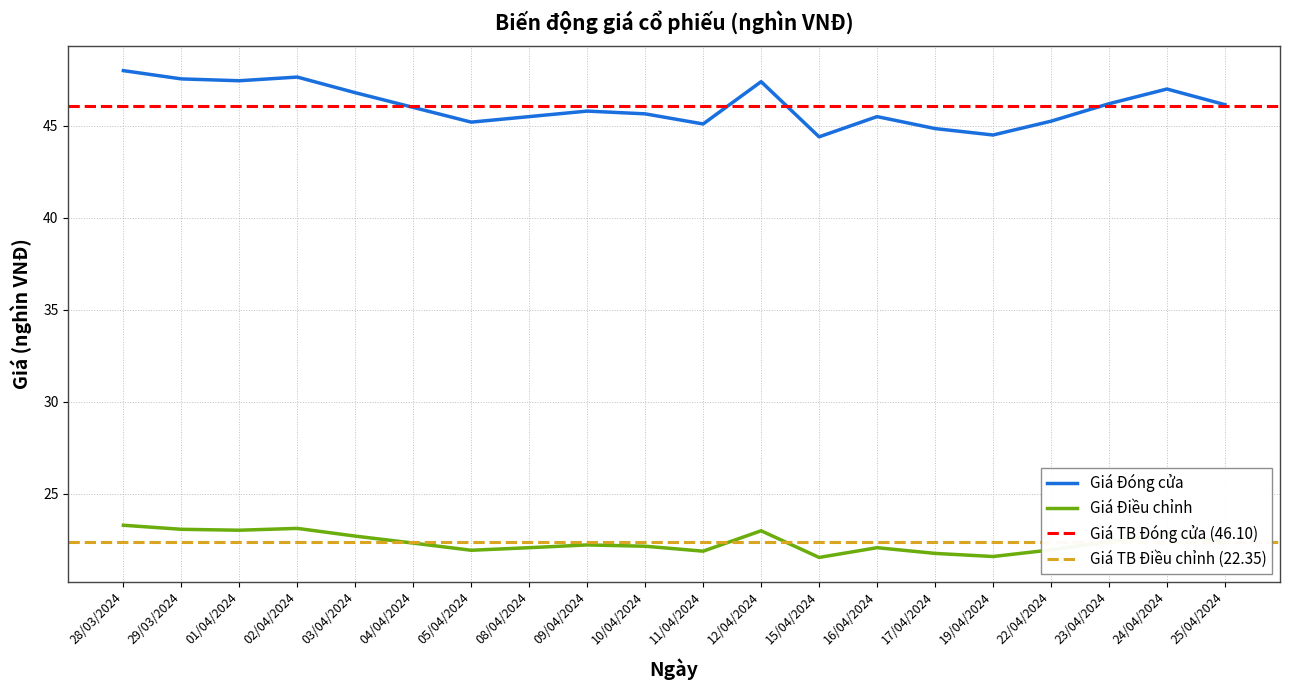

Is it true that Giá Điều chỉnh equals 6.8 at 17/04/2024?

False